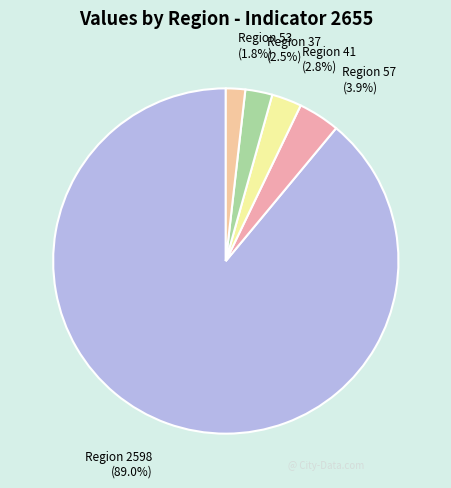

Count the number of slices in the pie.

5